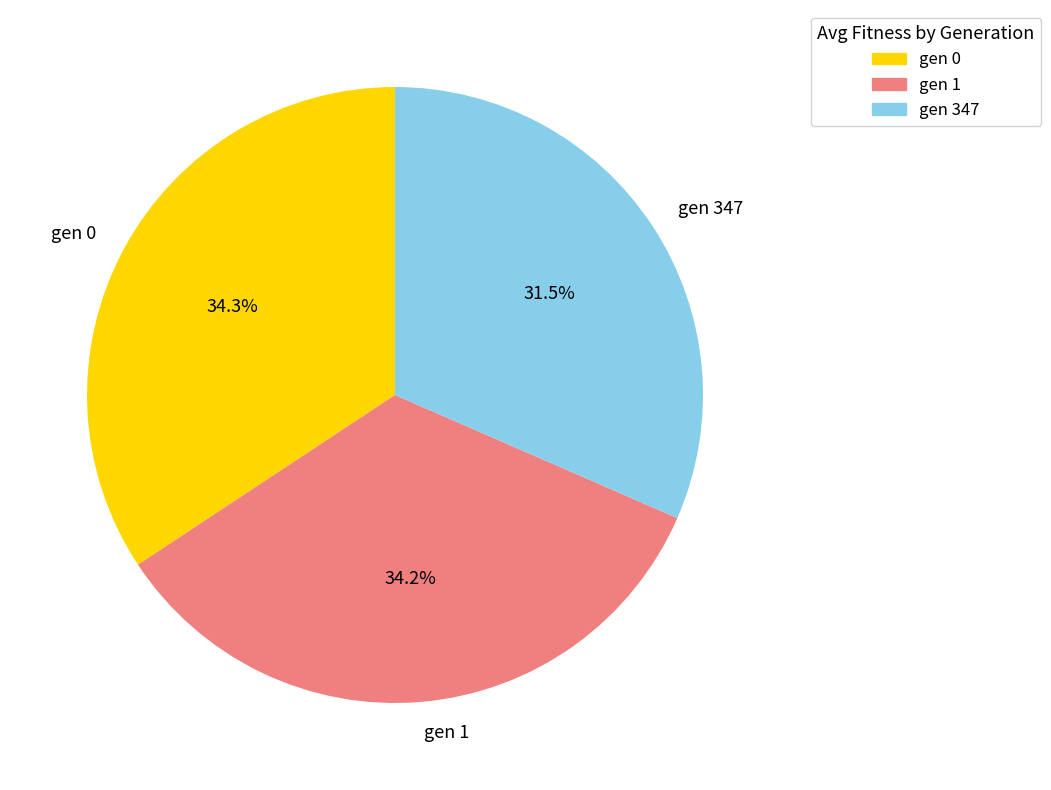

To the nearest percent, what is the combined percentage of gen 0 and gen 1?

68%